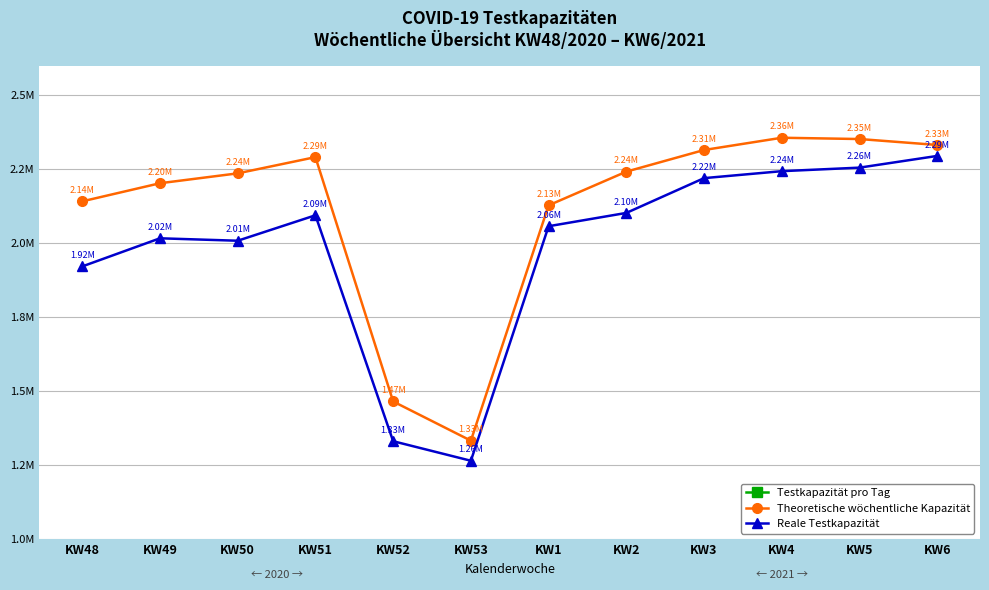

What is the spread (max minus min) of values at KW3?

1968466.0